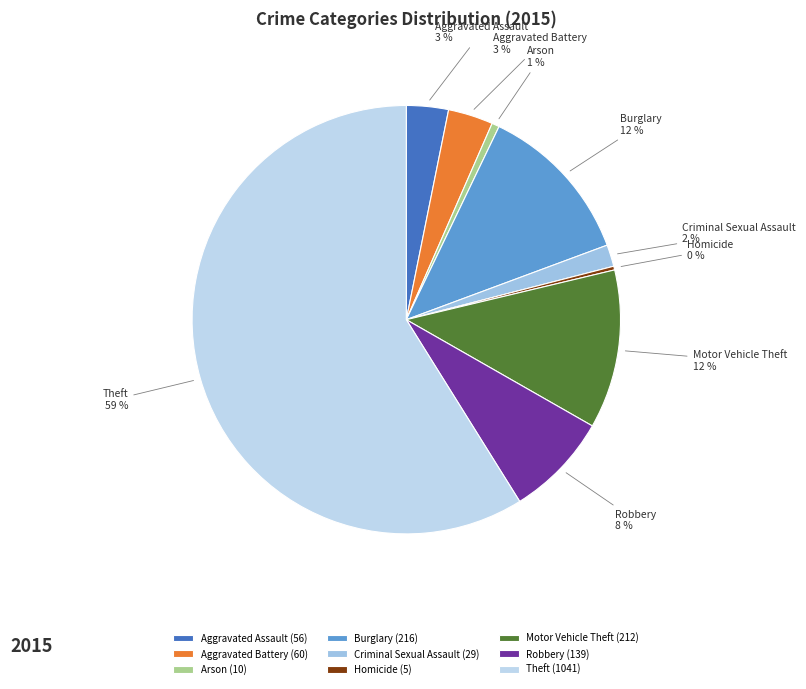

Between Burglary and Robbery, which is larger?

Burglary